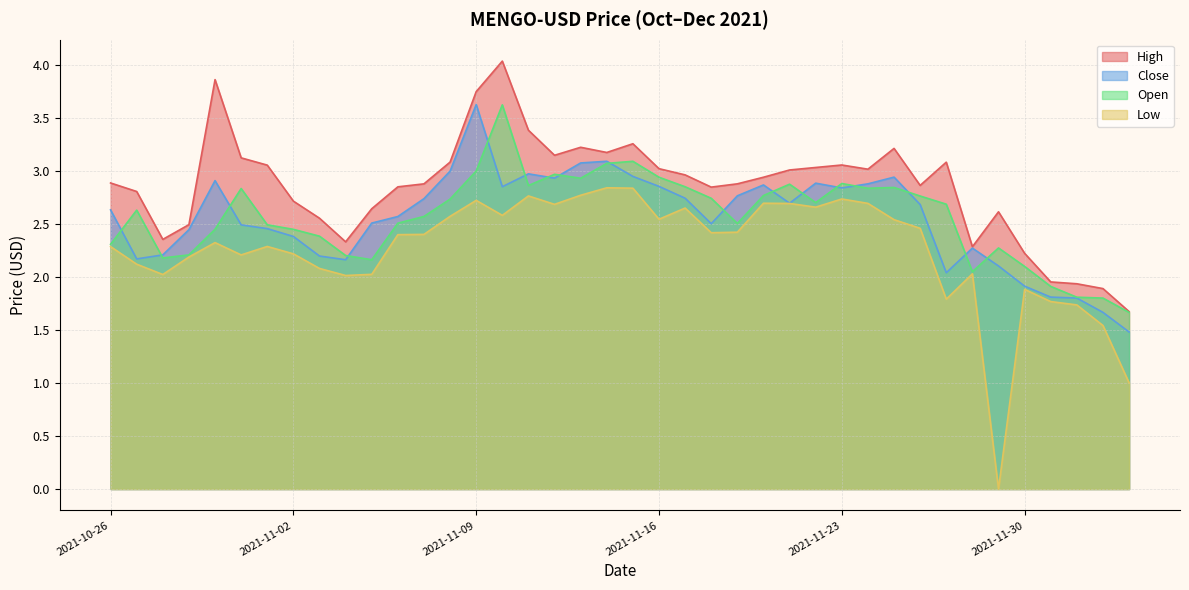

At how many categories does at least one series exceed 1?

40